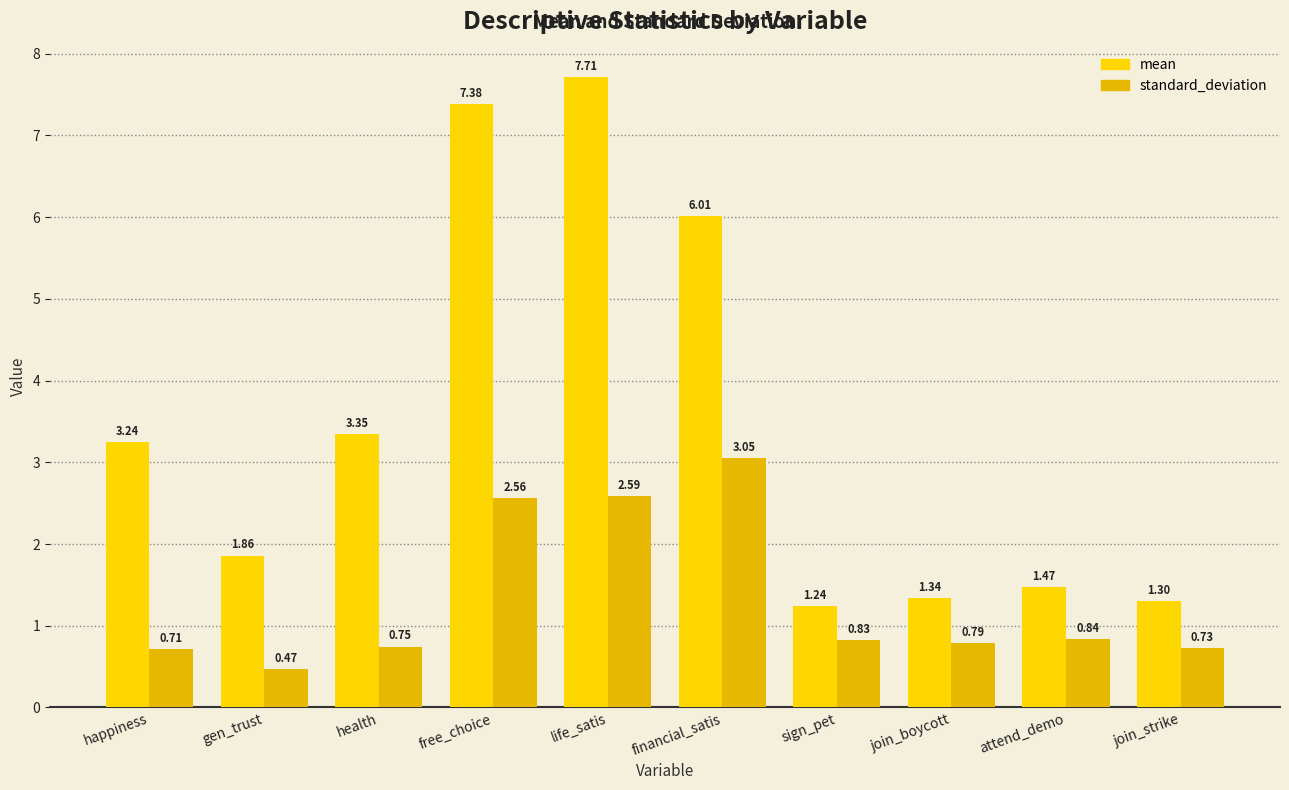

Count the number of categories in the chart.

10